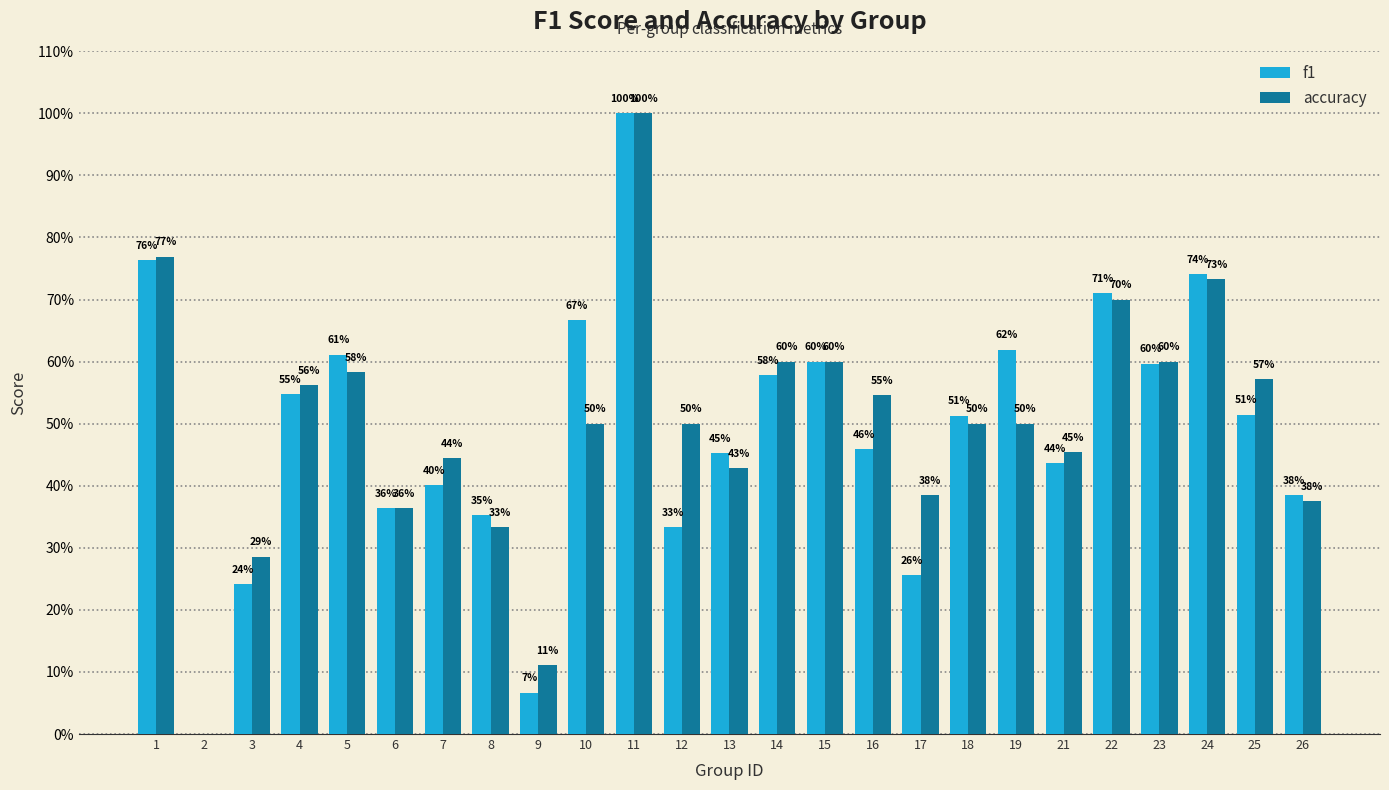

Is the value of accuracy at 8 greater than the value of f1 at 6?

No